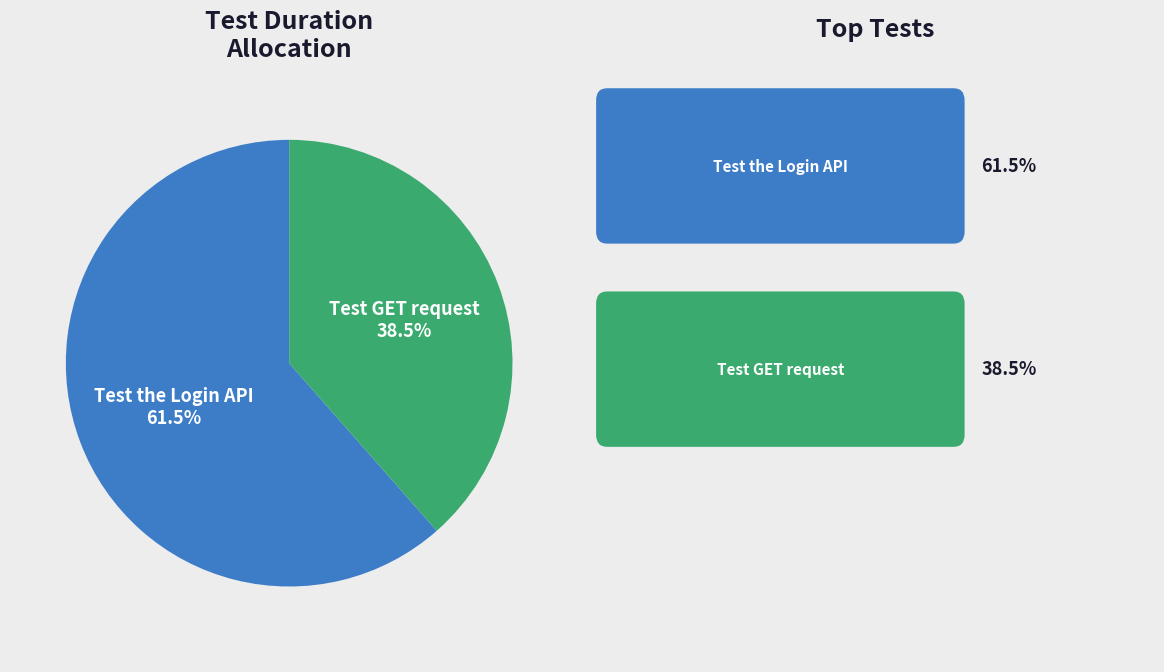

Approximately how many times larger is the value at Test GET request compared to Test the Login API?

0.6